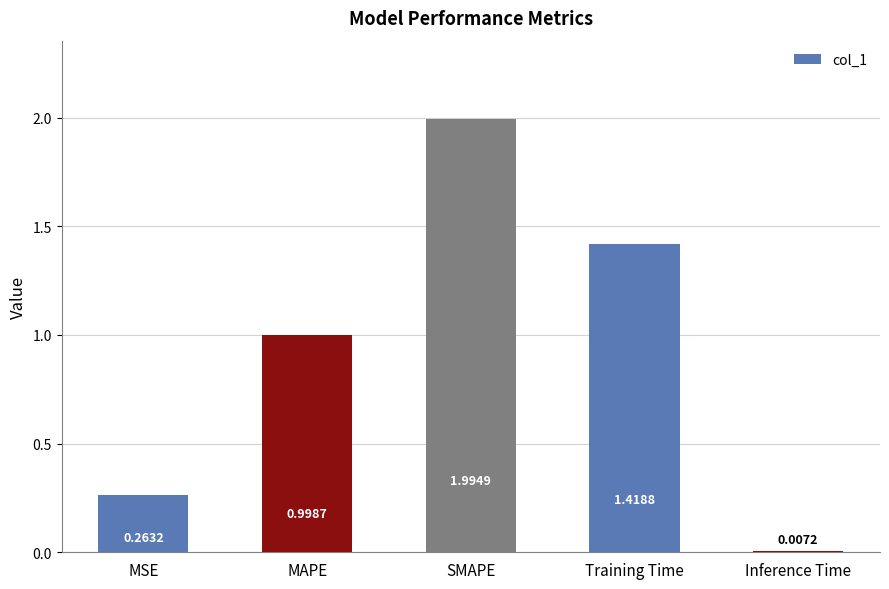

What position from the left is SMAPE?

3